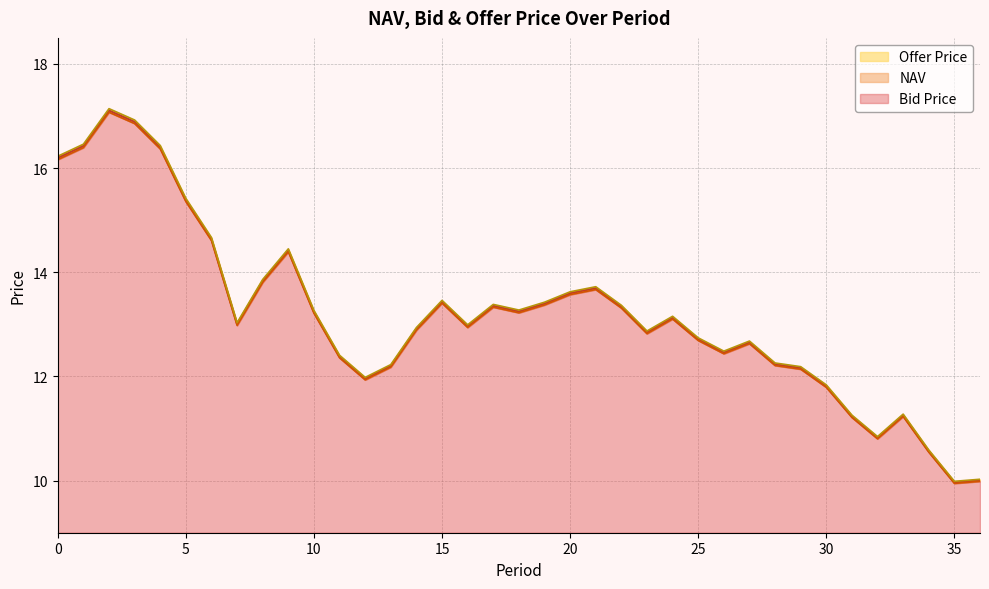

List the series in order of their peak value, highest first.

Offer Price, NAV, Bid Price